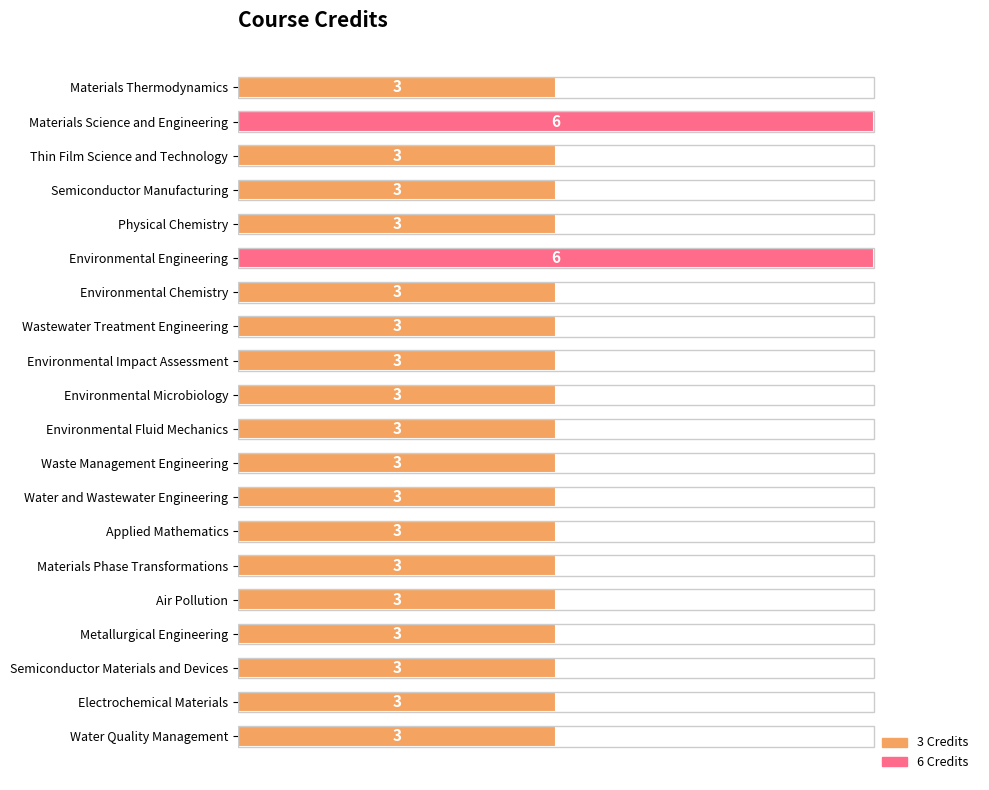

What is the label of the 10th bar from the bottom?

Environmental Fluid Mechanics